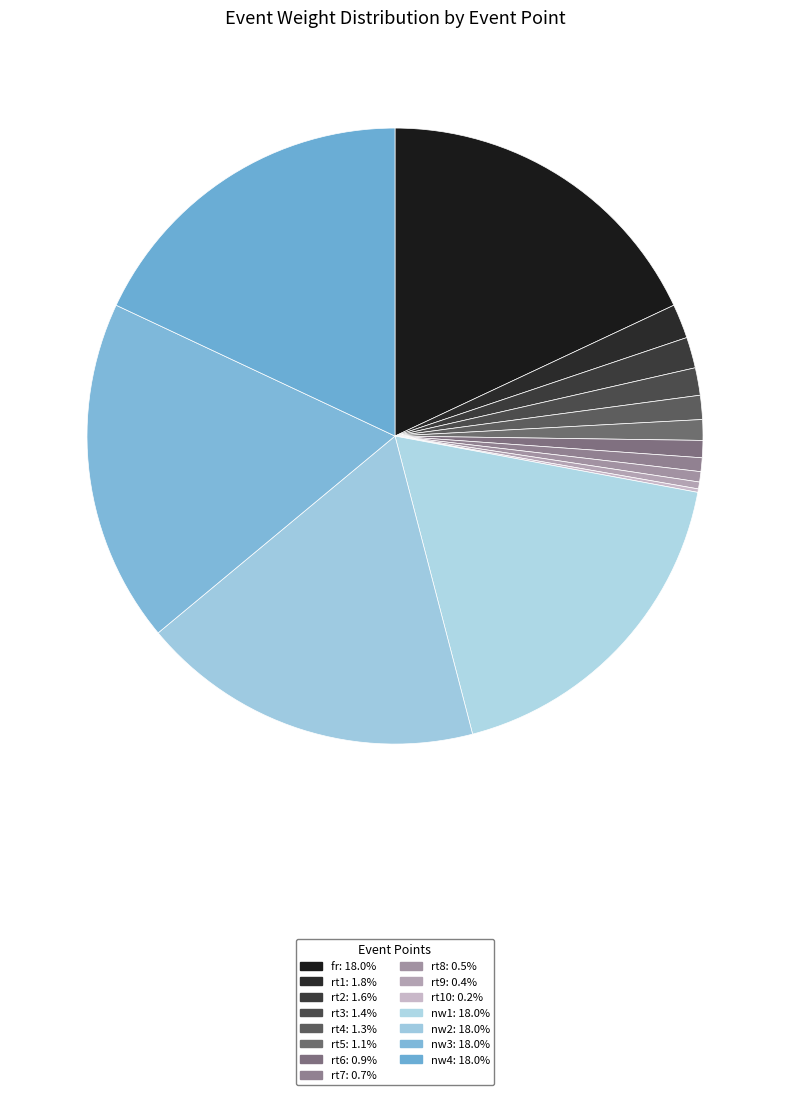

Count the number of slices in the pie.

15